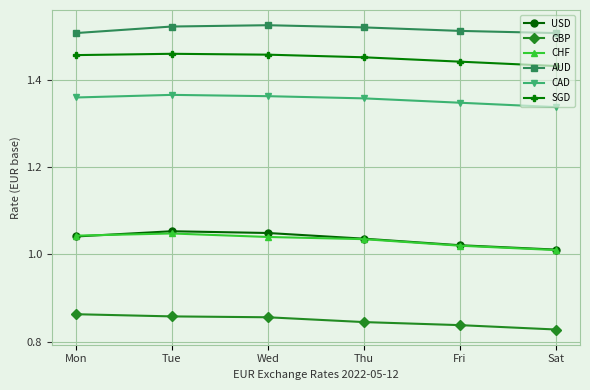

What is the difference between the highest and lowest values at Sat?

0.7